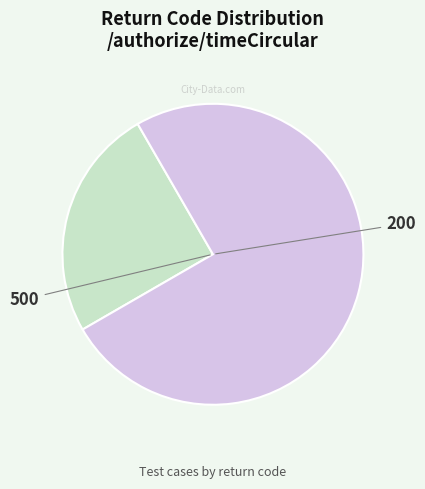

How many segments does this pie chart have?

2